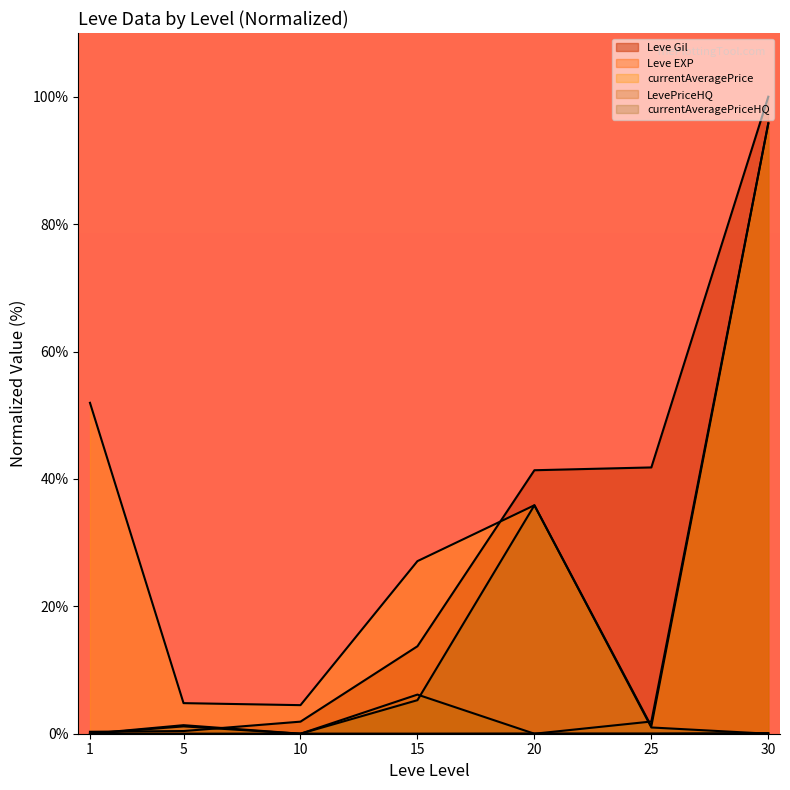

Where is the first local maximum for currentAveragePrice?

20